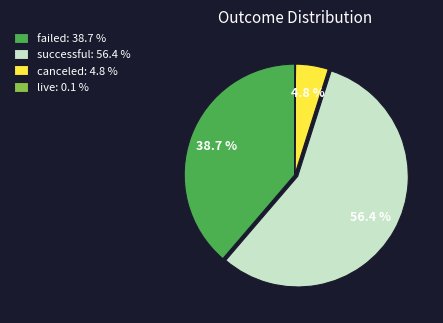

Which has a higher value, canceled: 4.8 % or failed: 38.7 %?

failed: 38.7 %